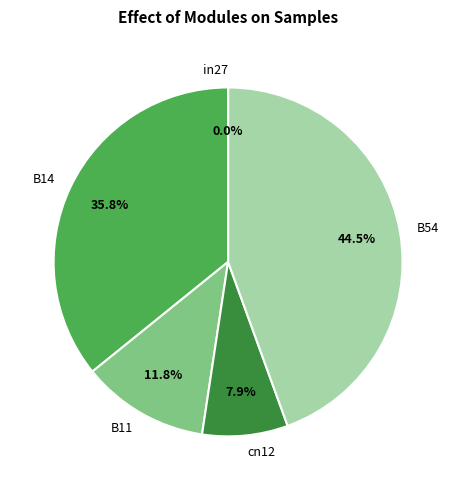

To the nearest percent, what is the difference between the in27 and B54 slice percentages?

44%